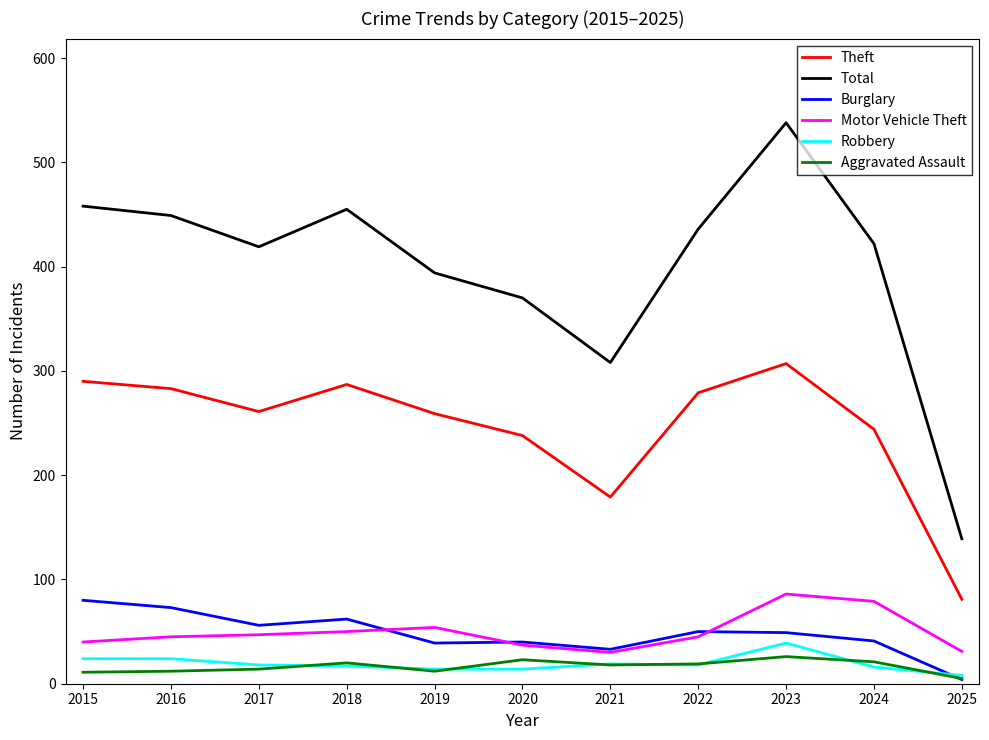

True or false: Motor Vehicle Theft and Theft cross at least once.

False